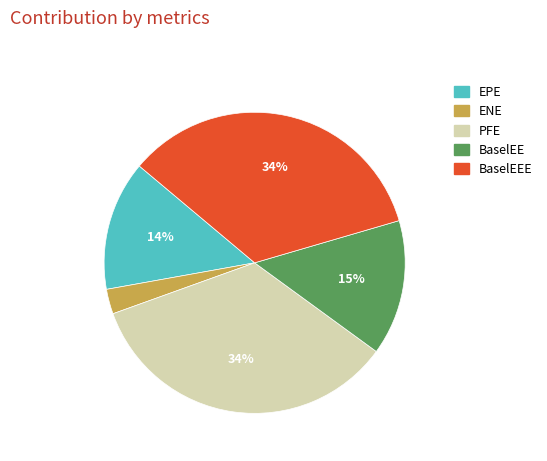

Is there a majority slice in this chart?

No